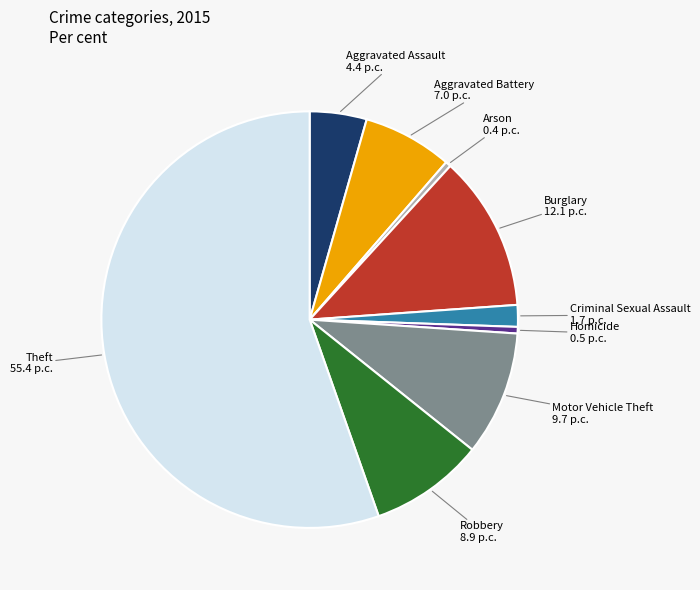

Is the sum of Arson and Motor Vehicle Theft greater than half?

No